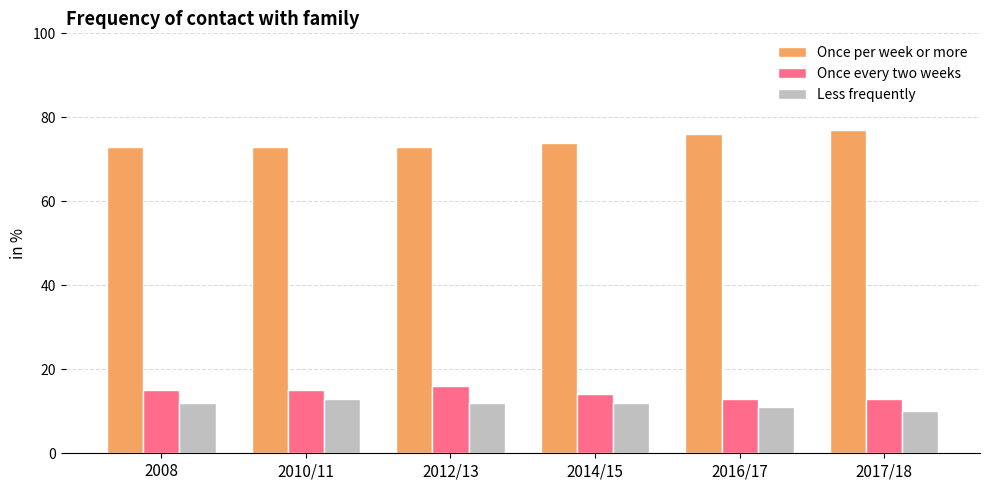

What are all the series names shown in the legend?

Once per week or more, Once every two weeks, Less frequently